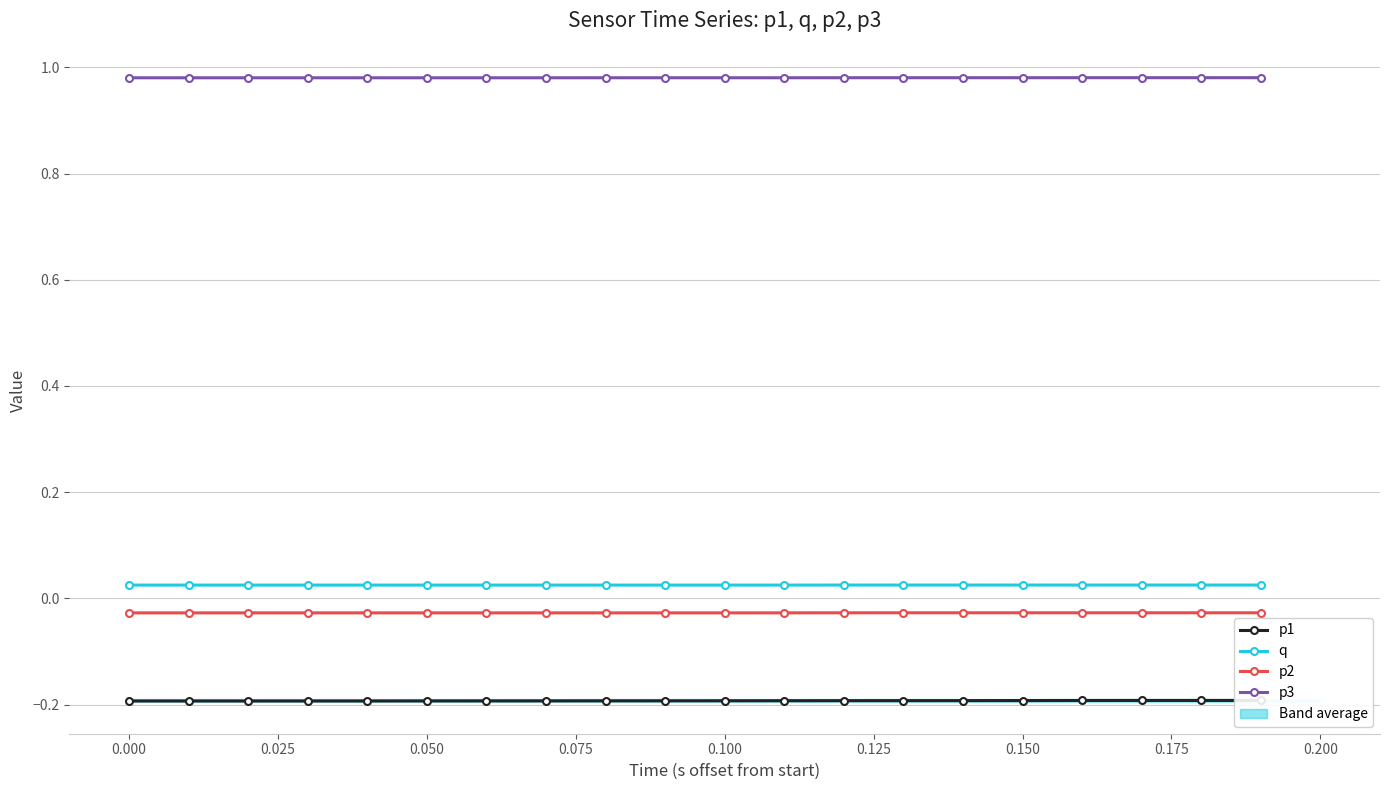

True or false: p3 and p1 cross at least once.

False